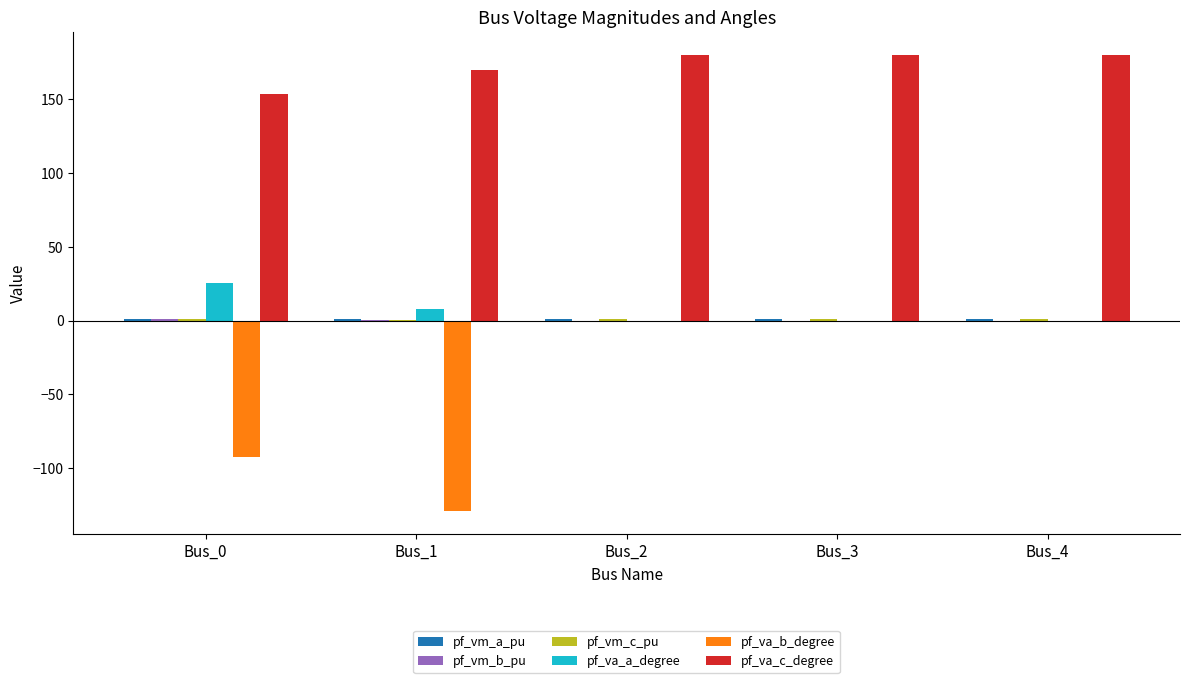

What is the greatest value displayed?

180.0